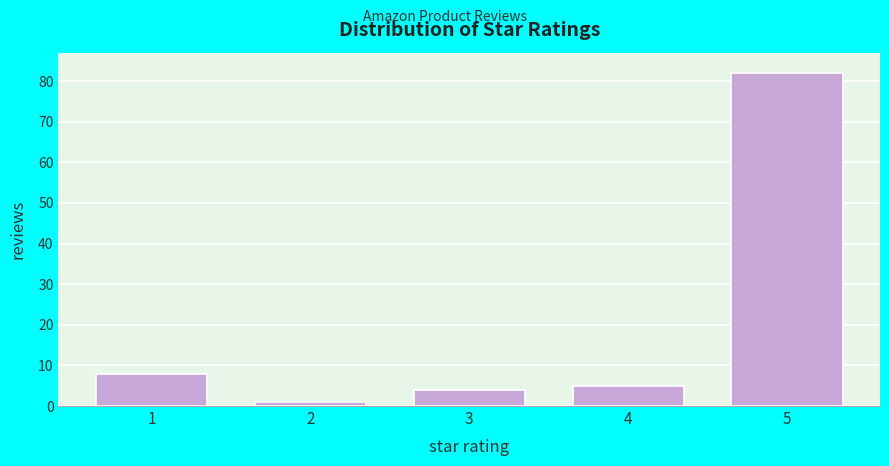

Reading right to left, what are all the values shown in this chart?

82	5	4	1	8